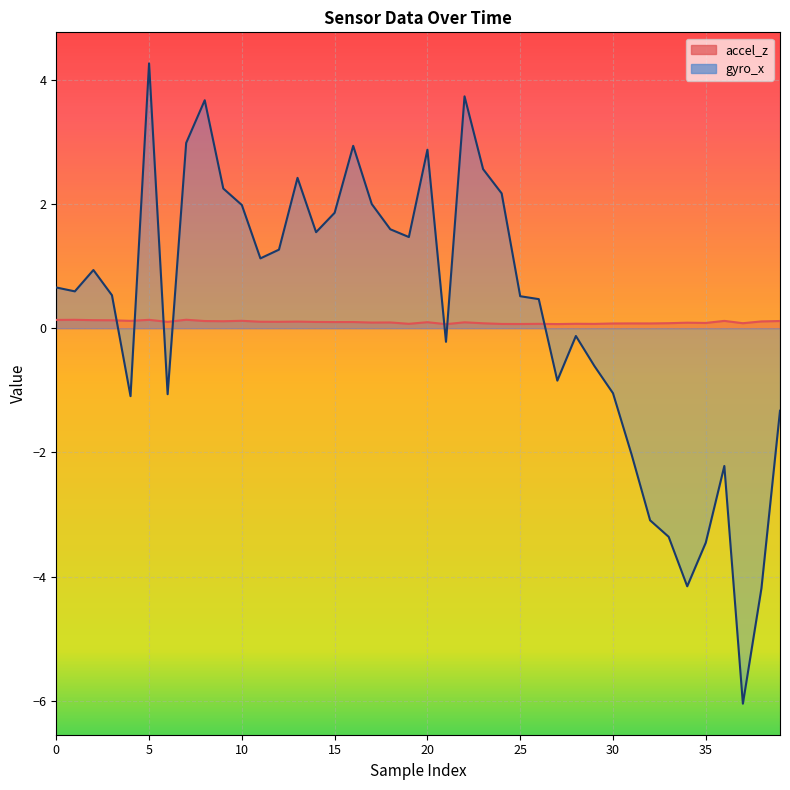

Reading left to right, extract all data points from this chart.

accel_z: 0=0.1	1=0.1	2=0.1	3=0.1	4=0.1	5=0.1	6=0.1	7=0.1	8=0.1	9=0.1	10=0.1	11=0.1	12=0.1	13=0.1	14=0.1	15=0.1	16=0.1	17=0.1	18=0.1	19=0.1	20=0.1	21=0.1	22=0.1	23=0.1	24=0.1	25=0.1	26=0.1	27=0.1	28=0.1	29=0.1	30=0.1	31=0.1	32=0.1	33=0.1	34=0.1	35=0.1	36=0.1	37=0.1	38=0.1	39=0.1
gyro_x: 0=0.7	1=0.6	2=0.9	3=0.5	4=-1.1	5=4.3	6=-1.1	7=3.0	8=3.7	9=2.2	10=2.0	11=1.1	12=1.3	13=2.4	14=1.5	15=1.9	16=2.9	17=2.0	18=1.6	19=1.5	20=2.9	21=-0.2	22=3.7	23=2.6	24=2.2	25=0.5	26=0.5	27=-0.8	28=-0.1	29=-0.6	30=-1.0	31=-2.0	32=-3.1	33=-3.4	34=-4.2	35=-3.5	36=-2.2	37=-6.0	38=-4.2	39=-1.3